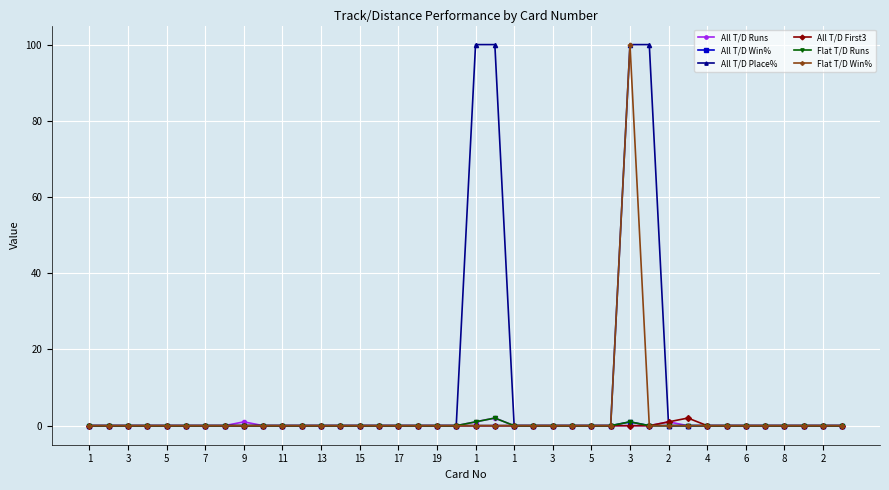

Reading left to right, what are all the values shown in this chart?

All T/D Runs: 0	0	0	0	0	0	0	0	1	0	0	0	0	0	0	0	0	0	0	0	1	2	0	0	0	0	0	0	0	0	1	0	0	0	0	0	0	0	0	0
All T/D Win%: 0	0	0	0	0	0	0	0	0	0	0	0	0	0	0	0	0	0	0	0	0	0	0	0	0	0	0	0	1	0	0	0	0	0	0	0	0	0	0	0
All T/D Place%: 0	0	0	0	0	0	0	0	0	0	0	0	0	0	0	0	0	0	0	0	100	100	0	0	0	0	0	0	100	100	0	0	0	0	0	0	0	0	0	0
All T/D First3: 0	0	0	0	0	0	0	0	0	0	0	0	0	0	0	0	0	0	0	0	0	0	0	0	0	0	0	0	0	0	1	2	0	0	0	0	0	0	0	0
Flat T/D Runs: 0	0	0	0	0	0	0	0	0	0	0	0	0	0	0	0	0	0	0	0	1	2	0	0	0	0	0	0	1	0	0	0	0	0	0	0	0	0	0	0
Flat T/D Win%: 0	0	0	0	0	0	0	0	0	0	0	0	0	0	0	0	0	0	0	0	0	0	0	0	0	0	0	0	100	0	0	0	0	0	0	0	0	0	0	0